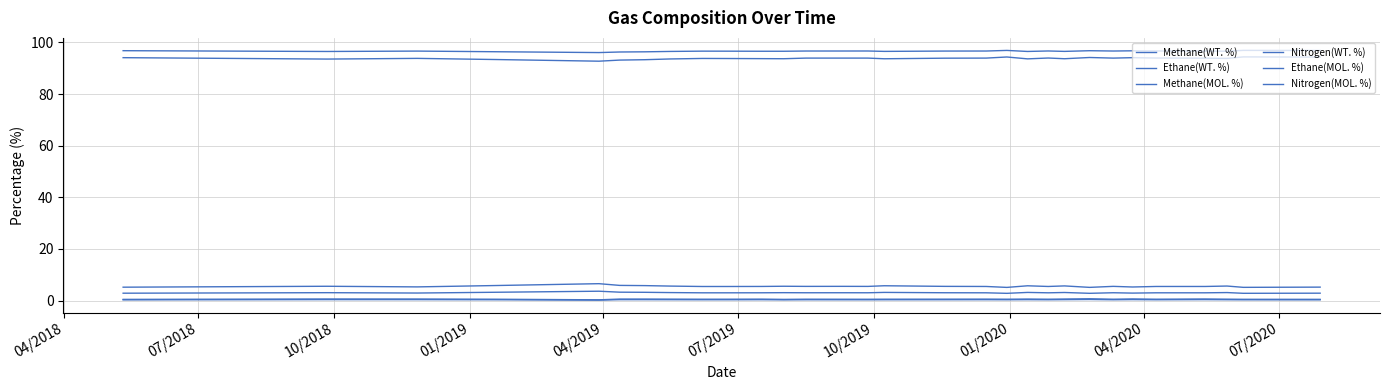

What is the value of the Methane(MOL. %) point at the 19th from the left?

96.9